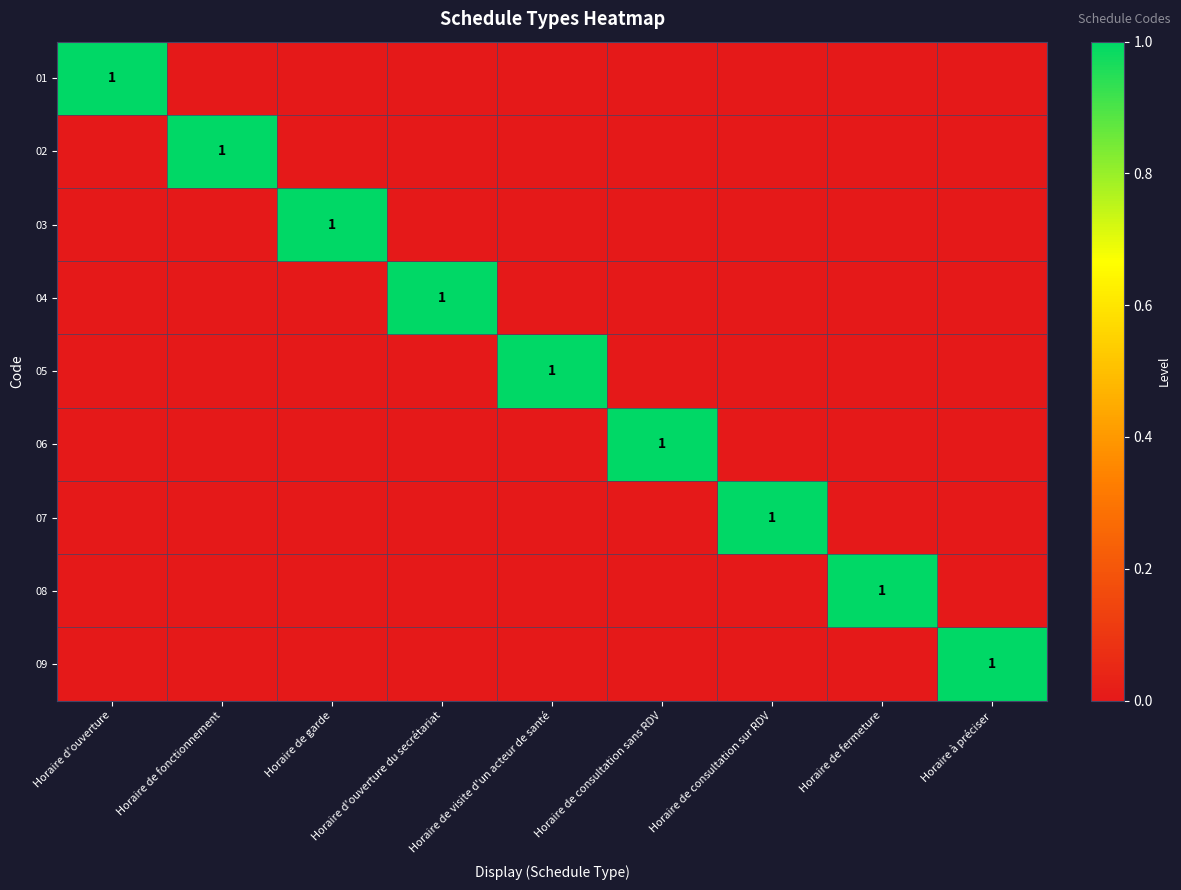

The value of 07 at Horaire de consultation sur RDV is 1. True or false?

True